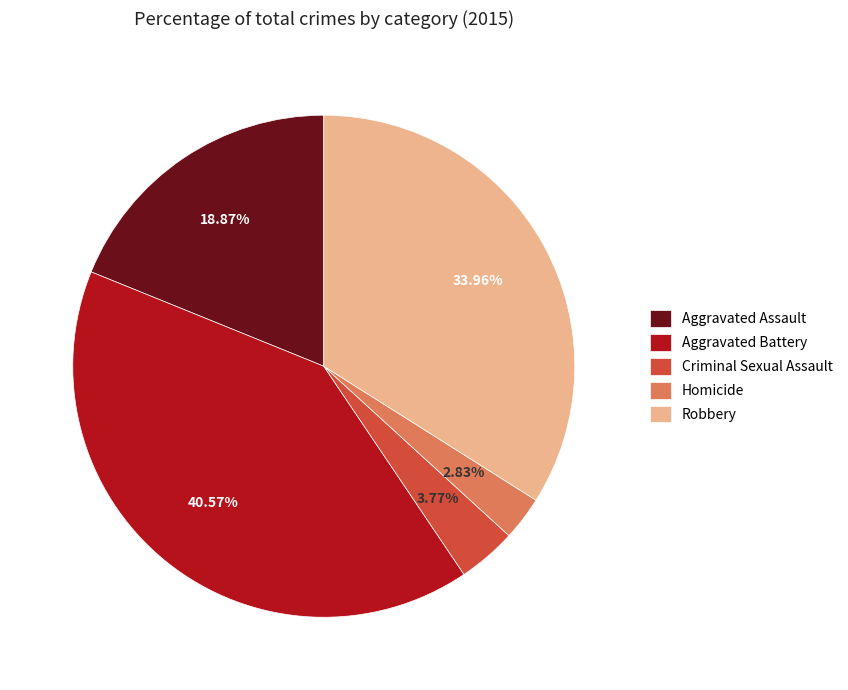

Does Criminal Sexual Assault account for over 50% of the chart?

No